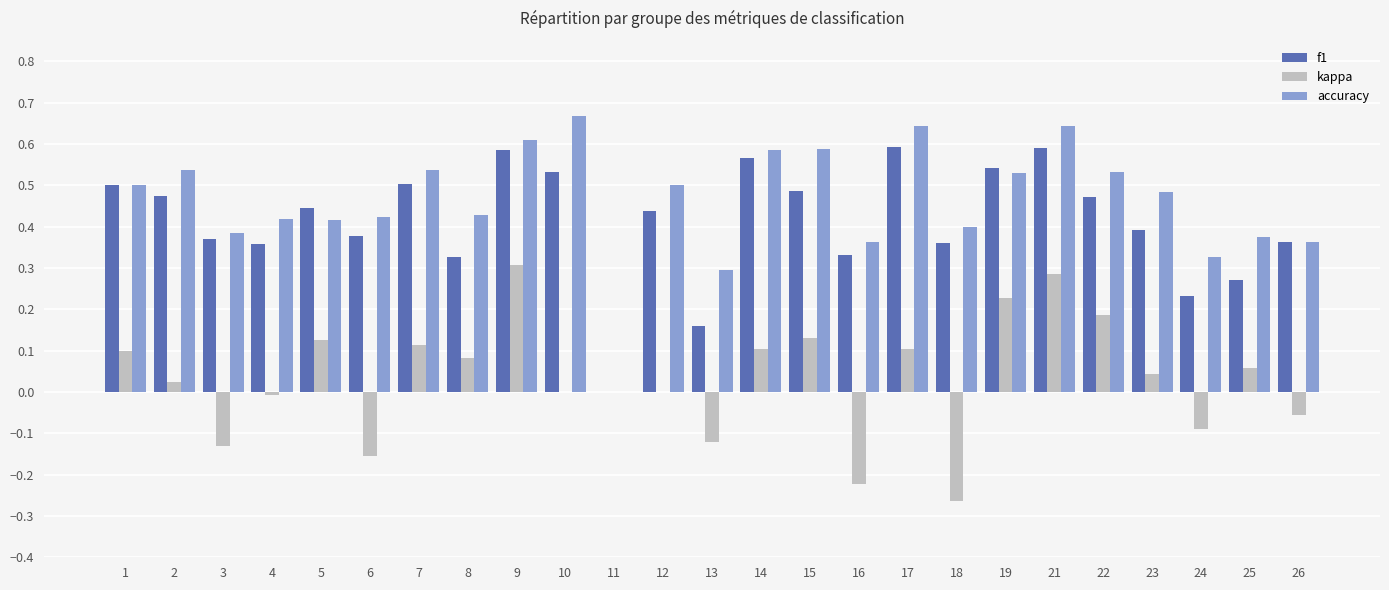

The value of accuracy at 15 is 0.6. True or false?

True